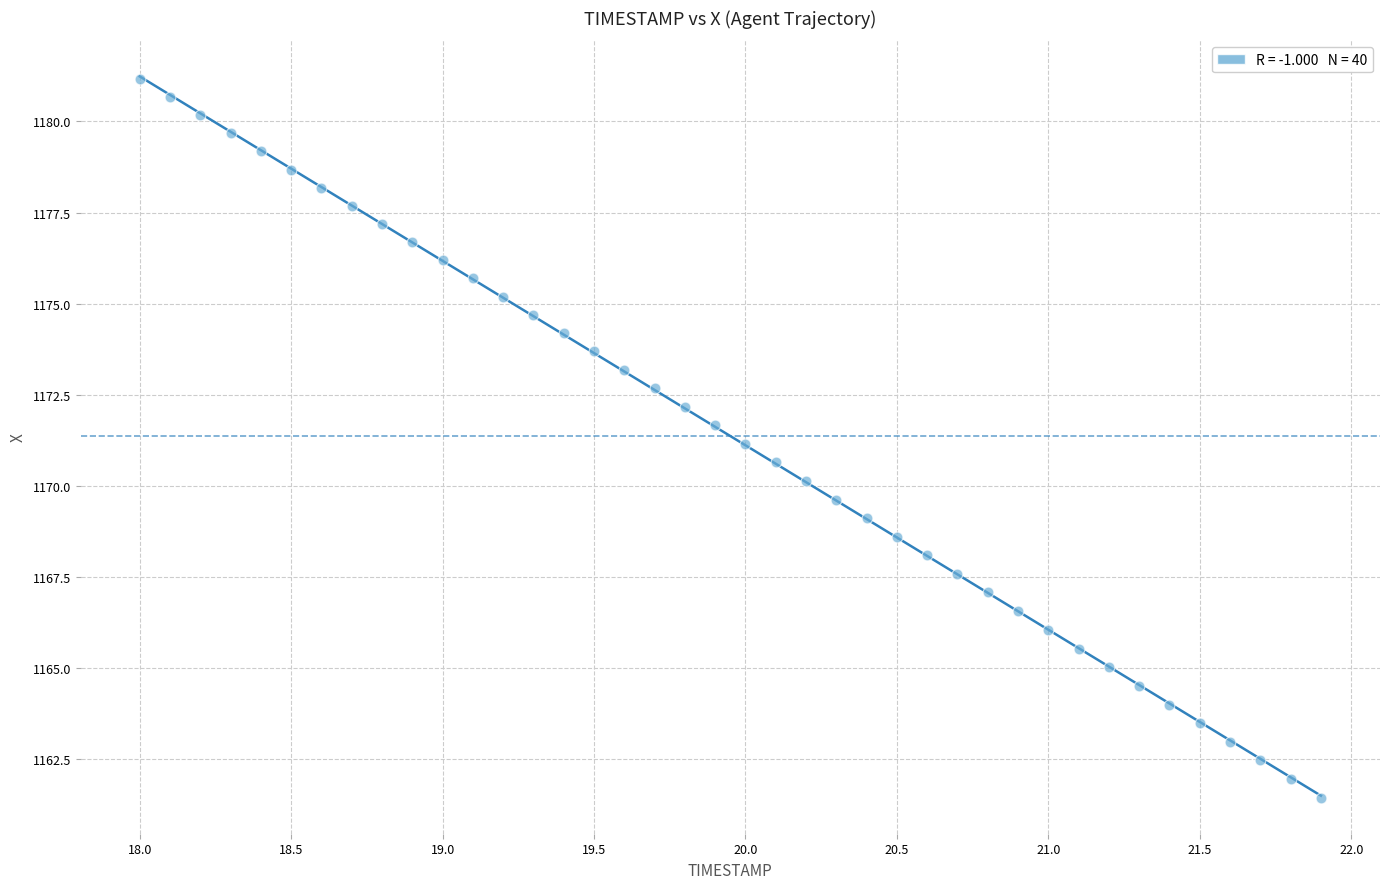

What is the range of X values (max minus min)?

3.9